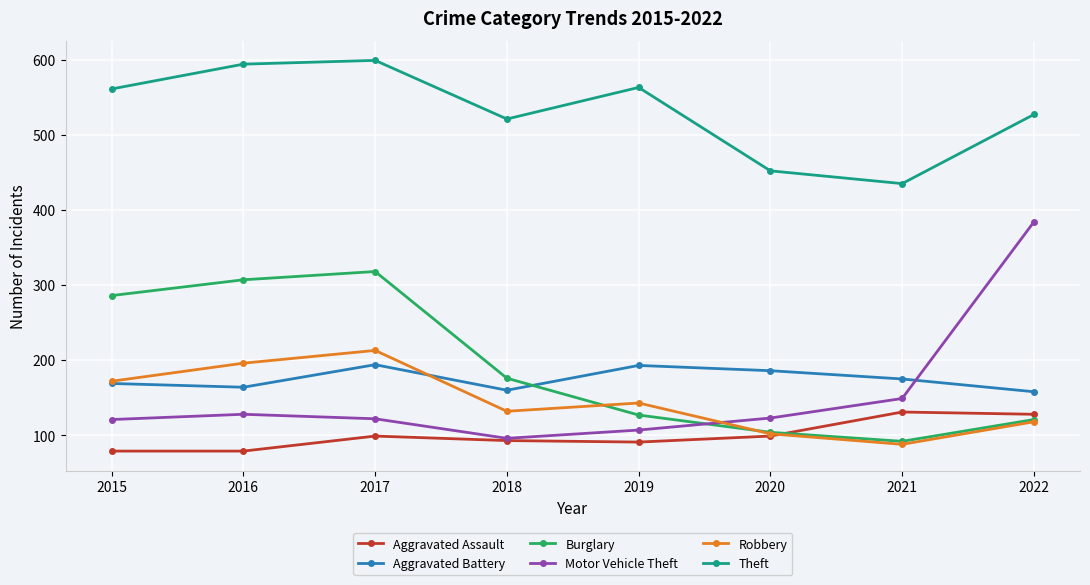

Count the number of categories in the chart.

8